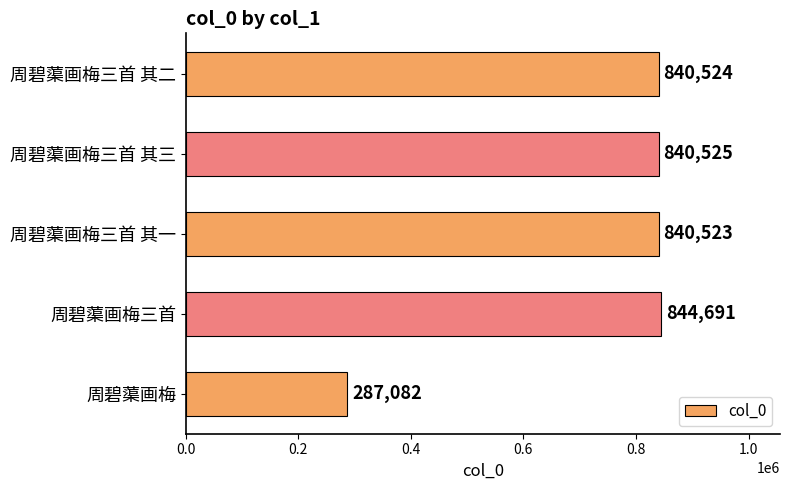

Reading bottom to top, extract all data points from this chart.

287082	844691	840523	840525	840524